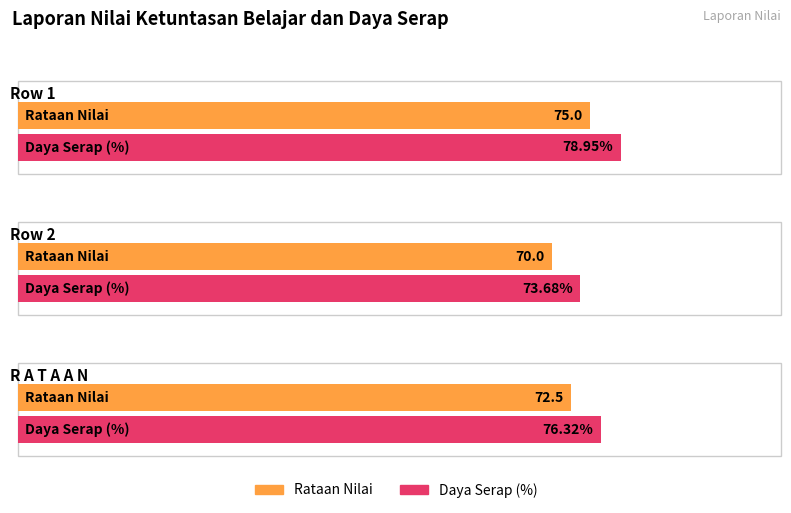

Approximately how many times larger is the value at R A T A A N compared to Row 2?

1.0